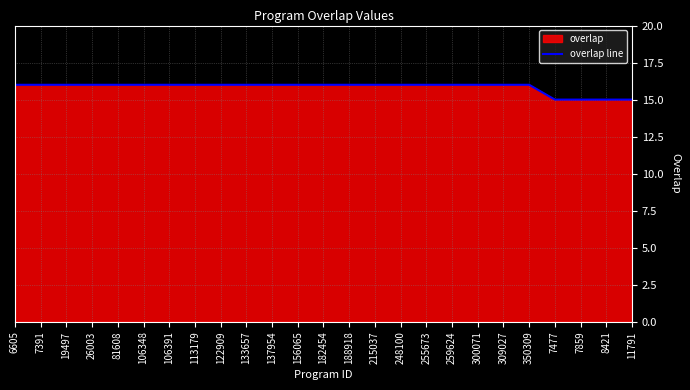

The value at 248100 is 6. True or false?

False